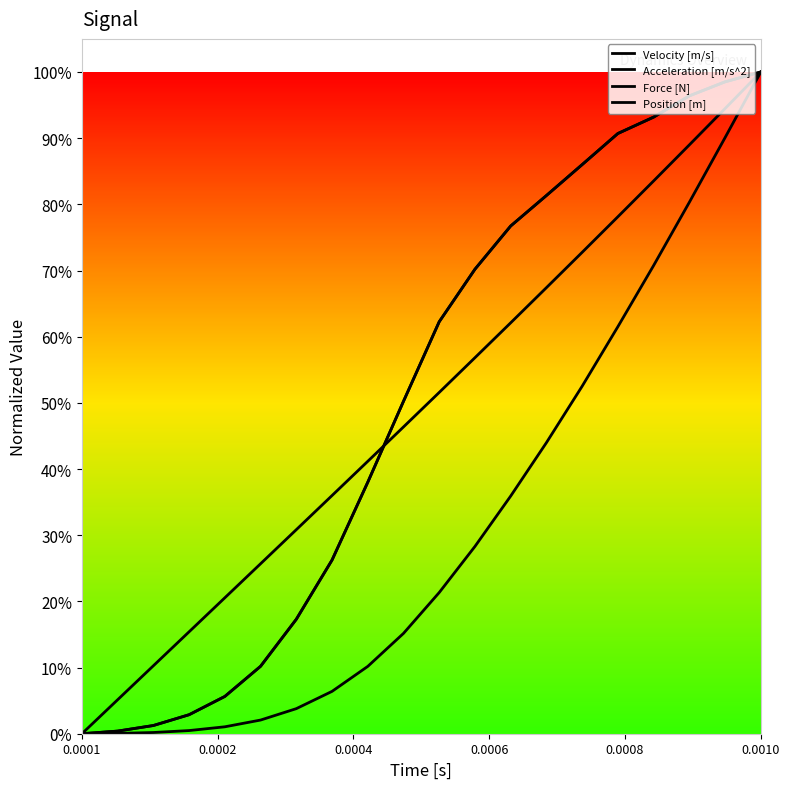

Does the chart display data point markers on the line(s)?

No